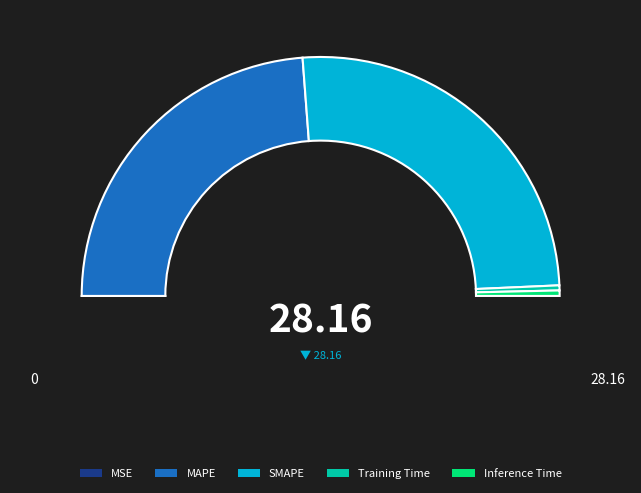

Does any single category account for the majority?

Yes